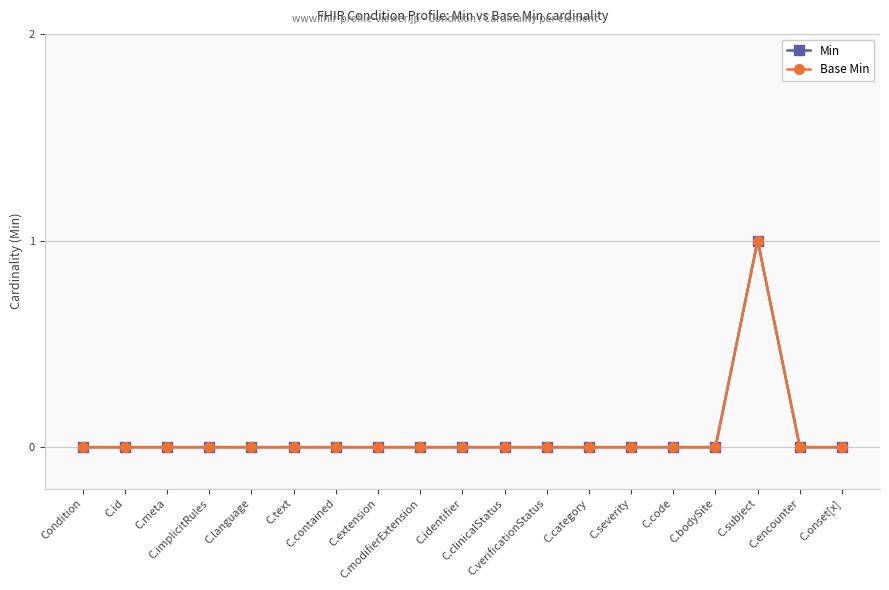

Count the Min values in the range 0 to 1.

19